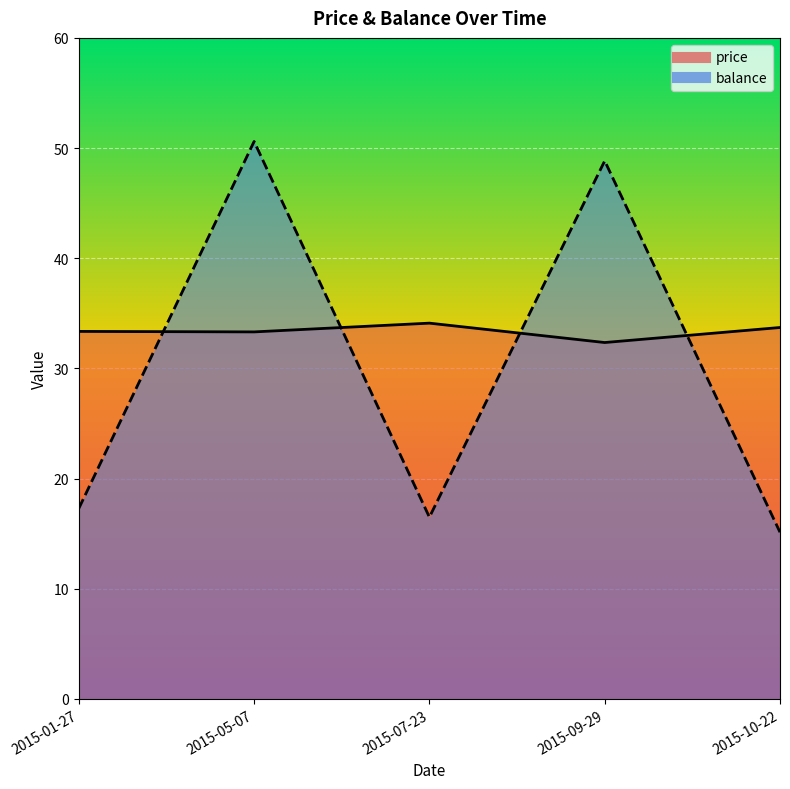

What is the difference between the balance values at 2015-01-27 and 2015-10-22?

2.2